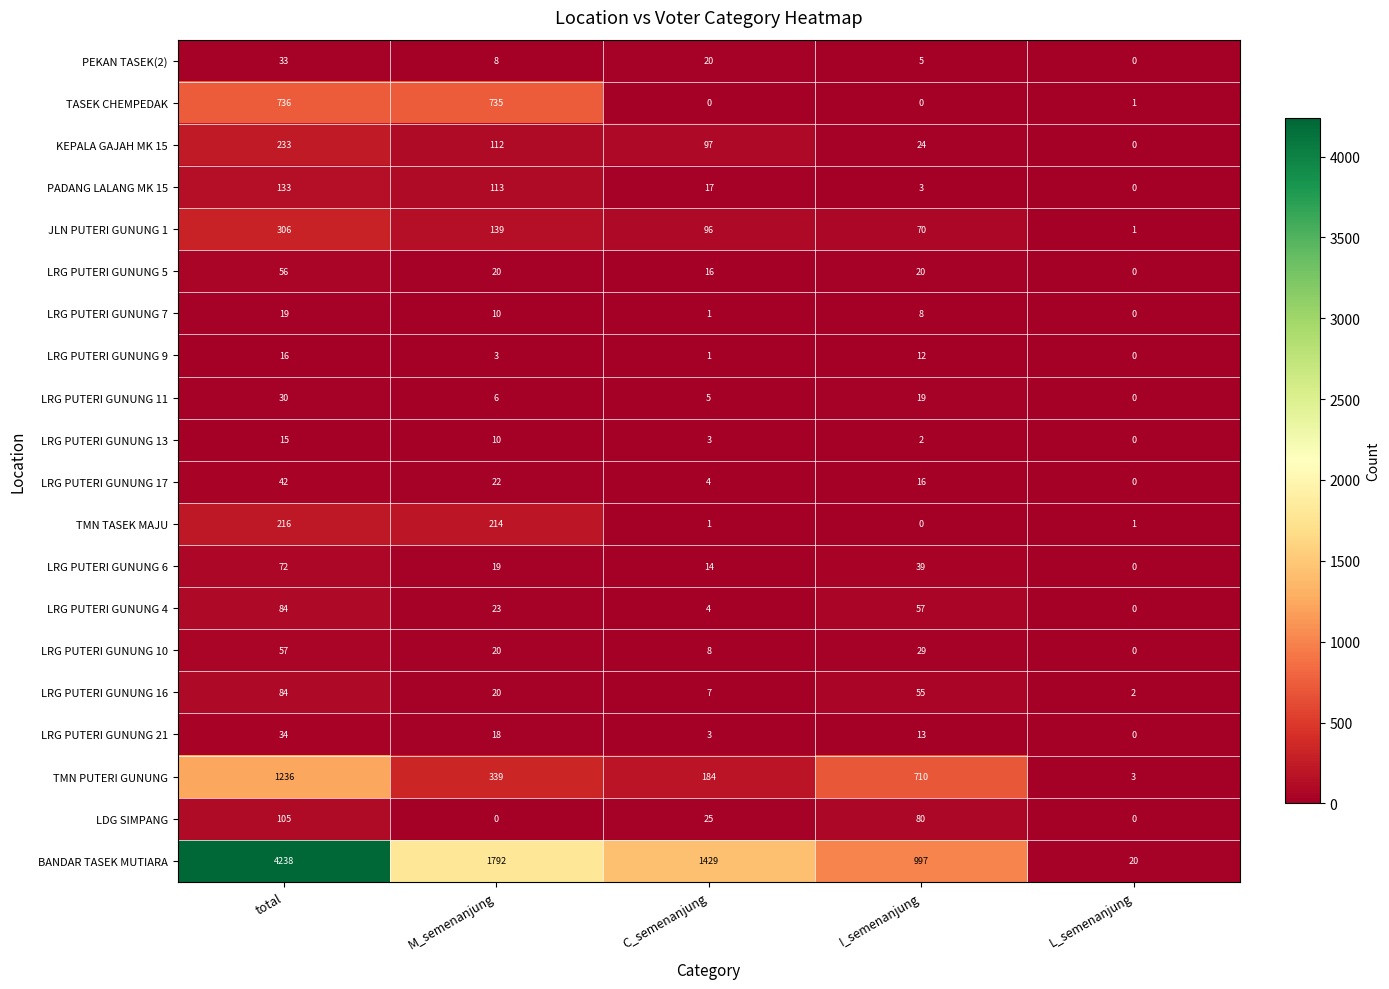

What is the sum of all JLN PUTERI GUNUNG 1 values?

612